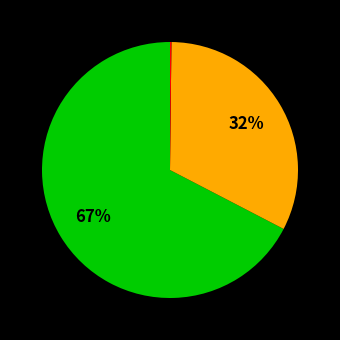

Does any single category account for the majority?

Yes